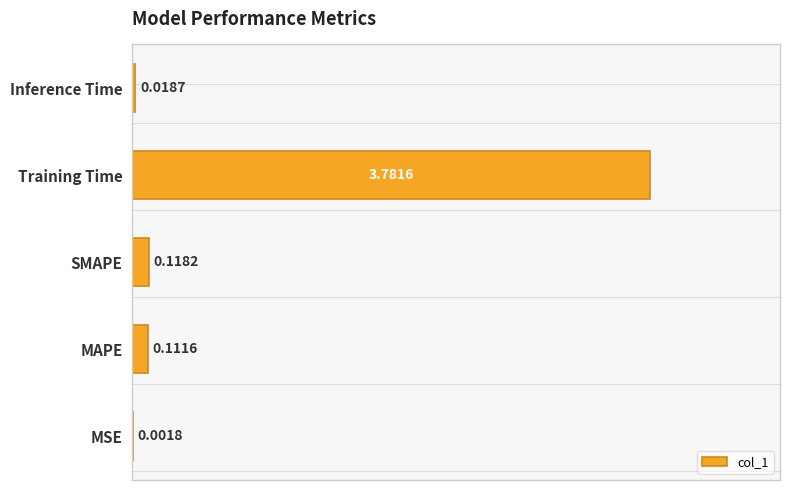

What is the sum of all values?

4.0